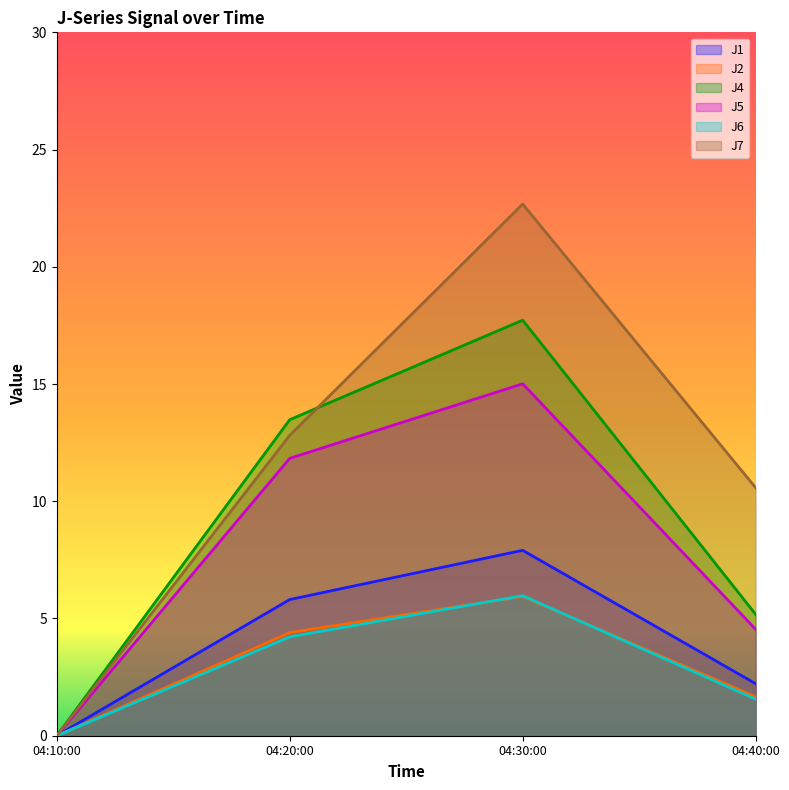

What is the difference between the second highest and second lowest values in the J1 series?

3.6